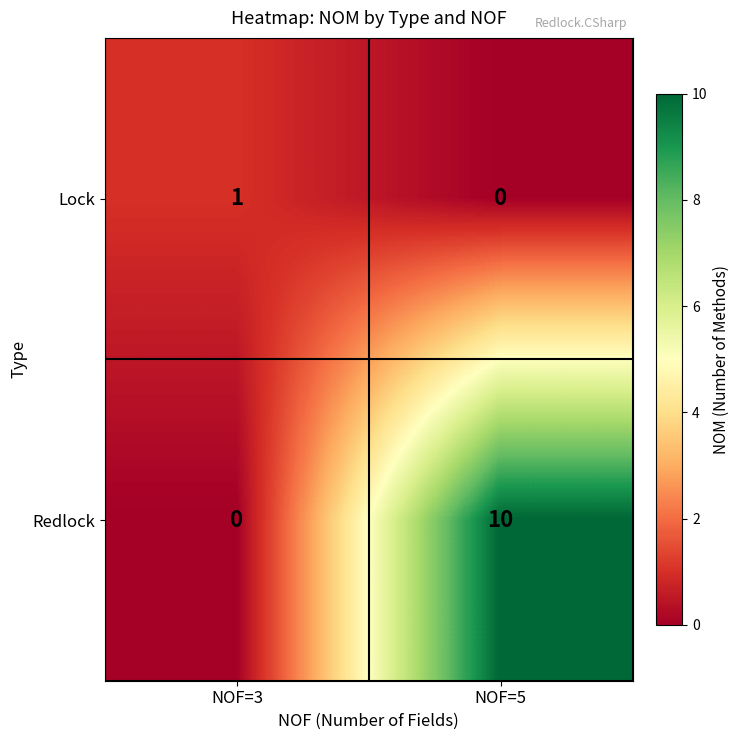

Which category has the highest value across all series?

NOF=5